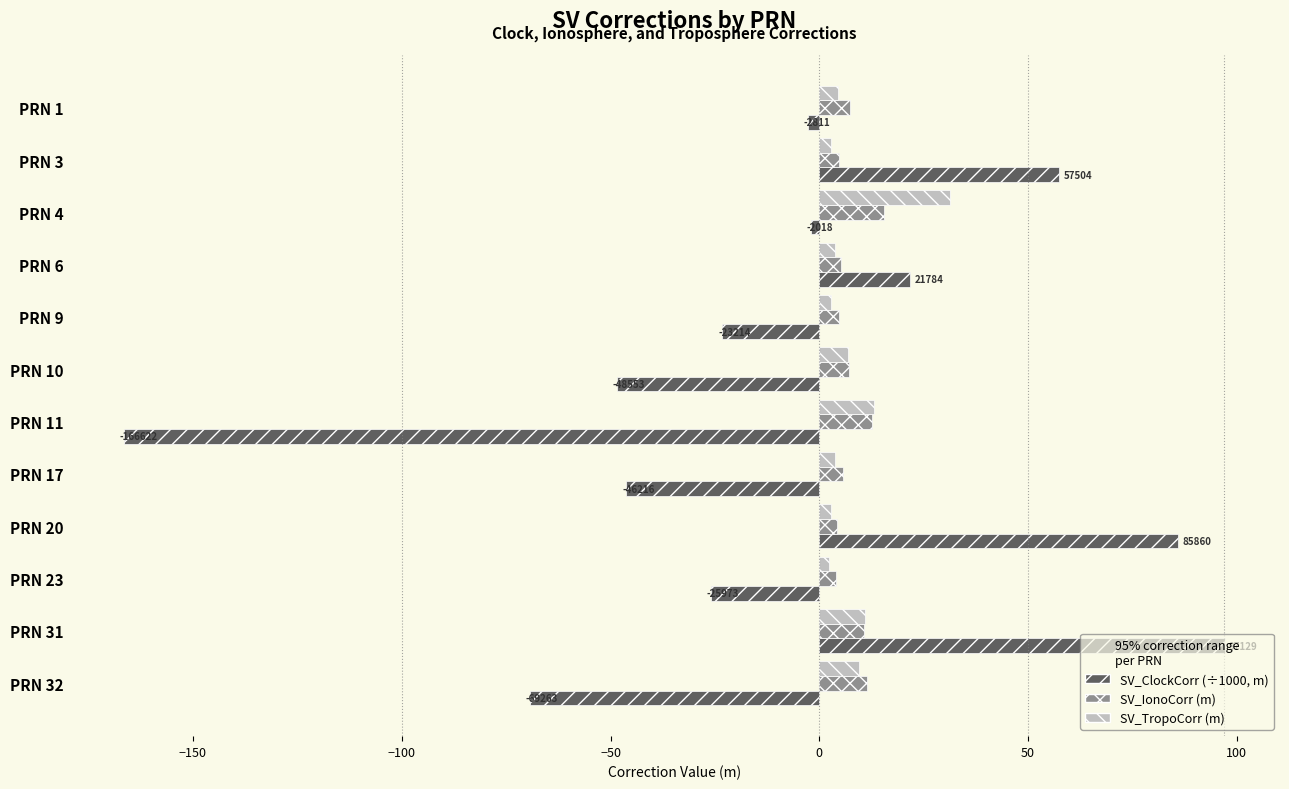

What is the minimum value shown in the chart?

-166.6